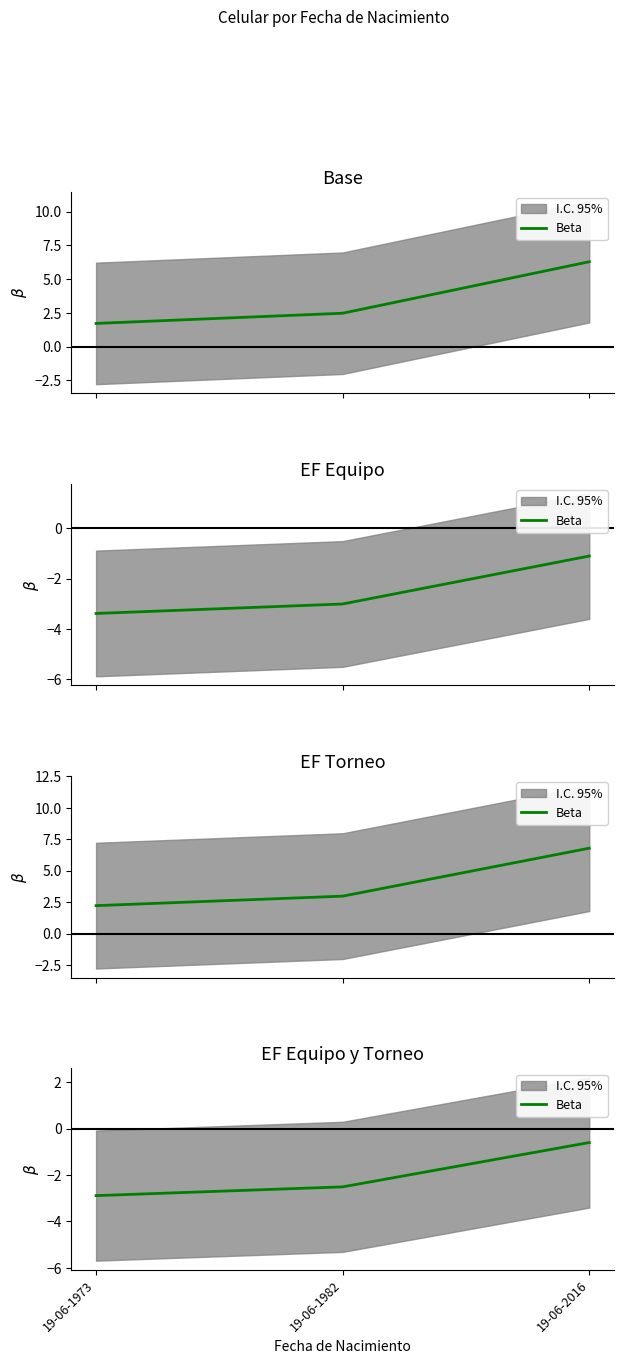

How many values exceed -2?

1